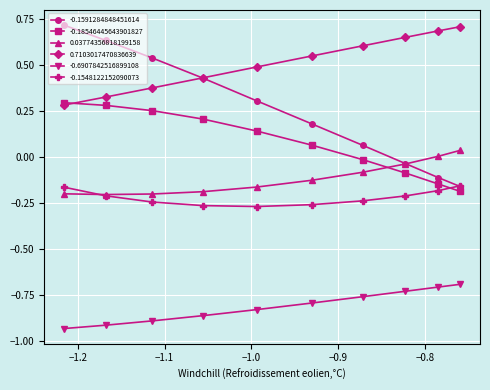

How many negative values does the -0.18546445643901827 series have?

4